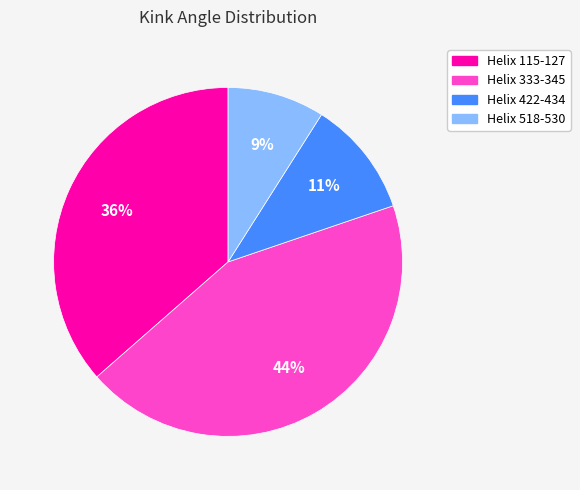

Does any single category account for the majority?

No